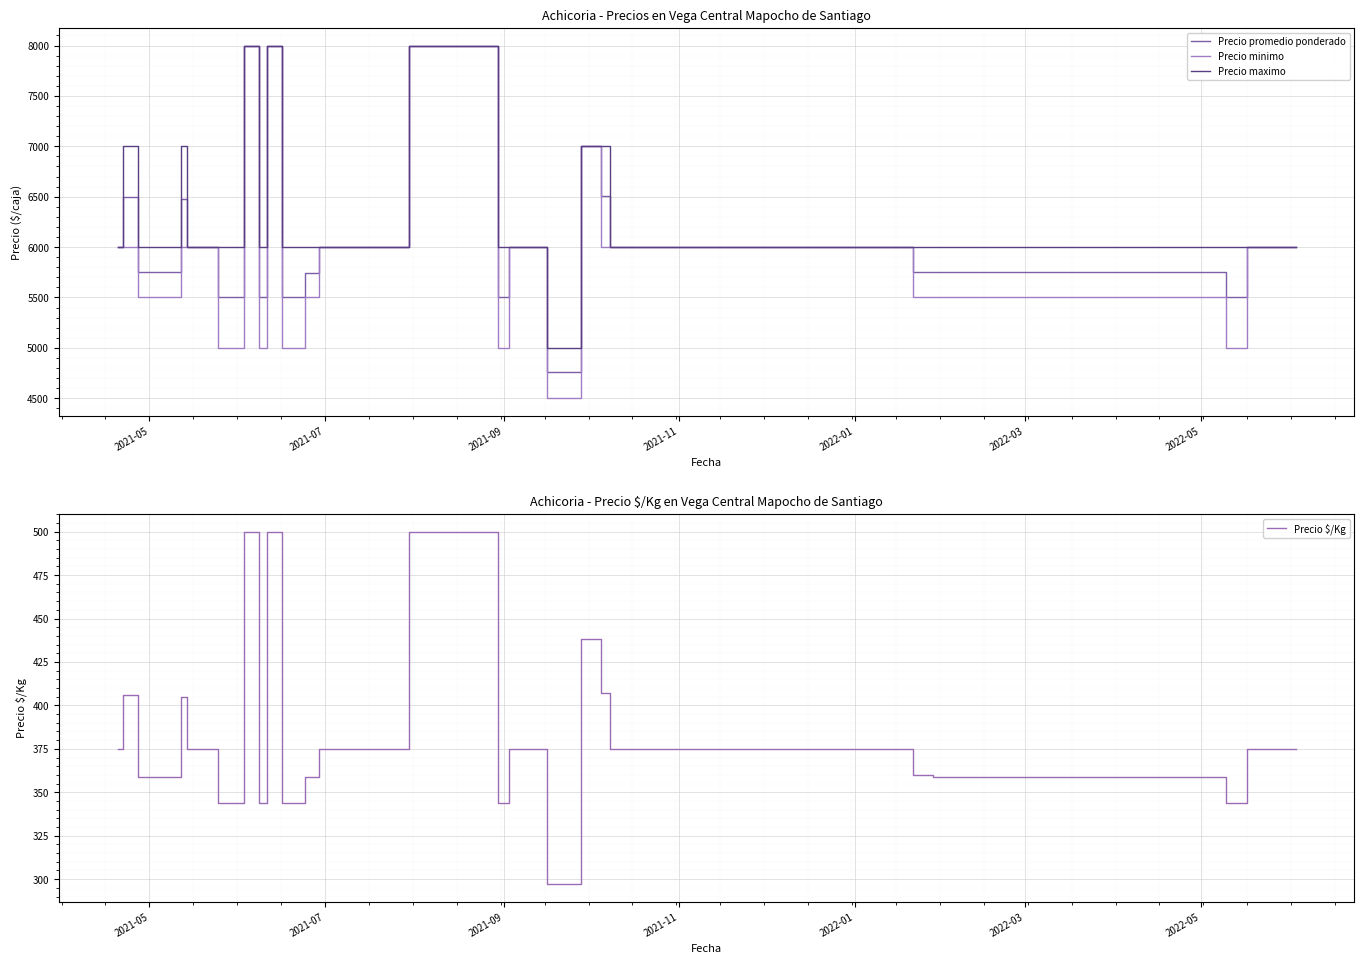

What is the highest value of the Precio promedio ponderado series?

8000